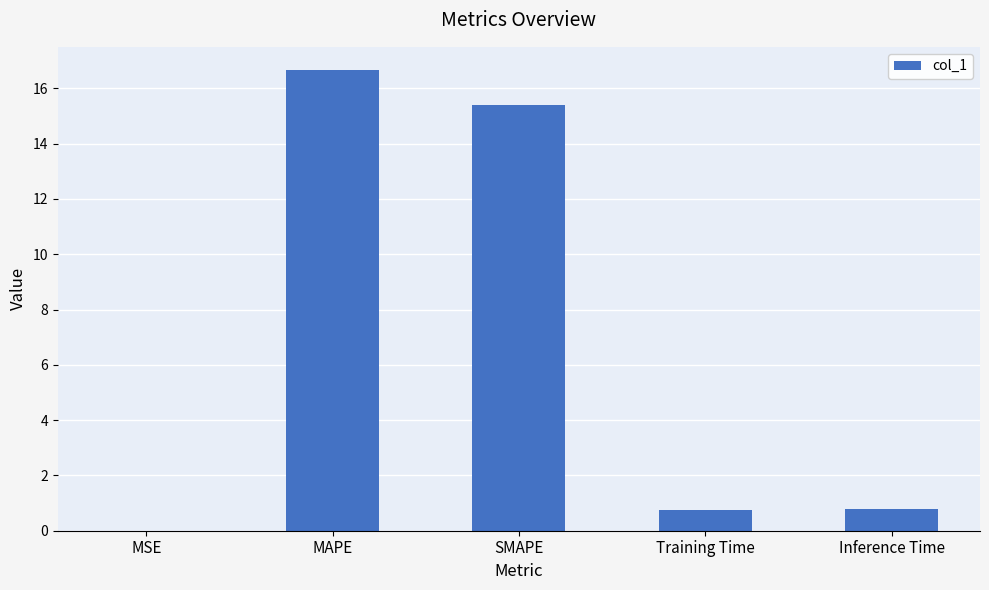

Which category has the highest value across all series?

MAPE